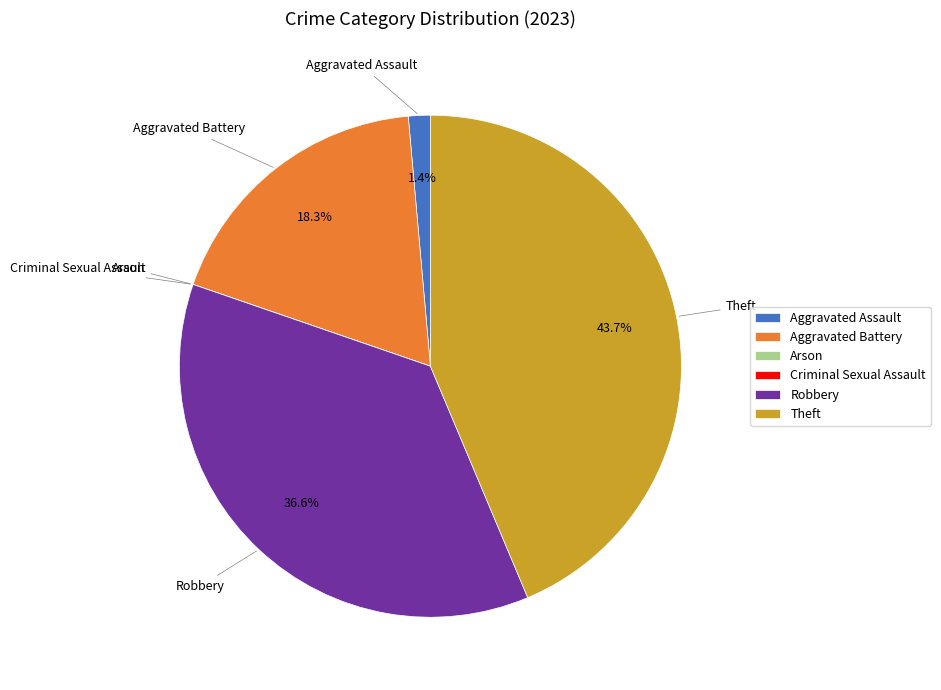

Which has a higher value, Robbery or Aggravated Battery?

Robbery